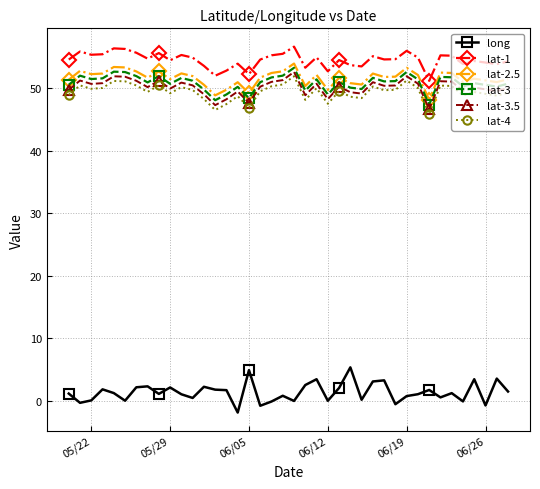

True or false: lat-3.5 and lat-3 cross at least once.

False